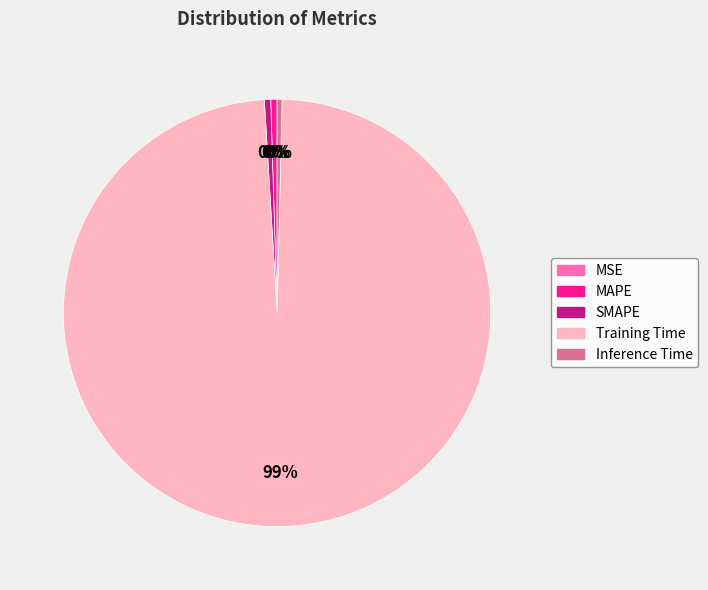

Do Inference Time and SMAPE together represent more than half of the pie?

No